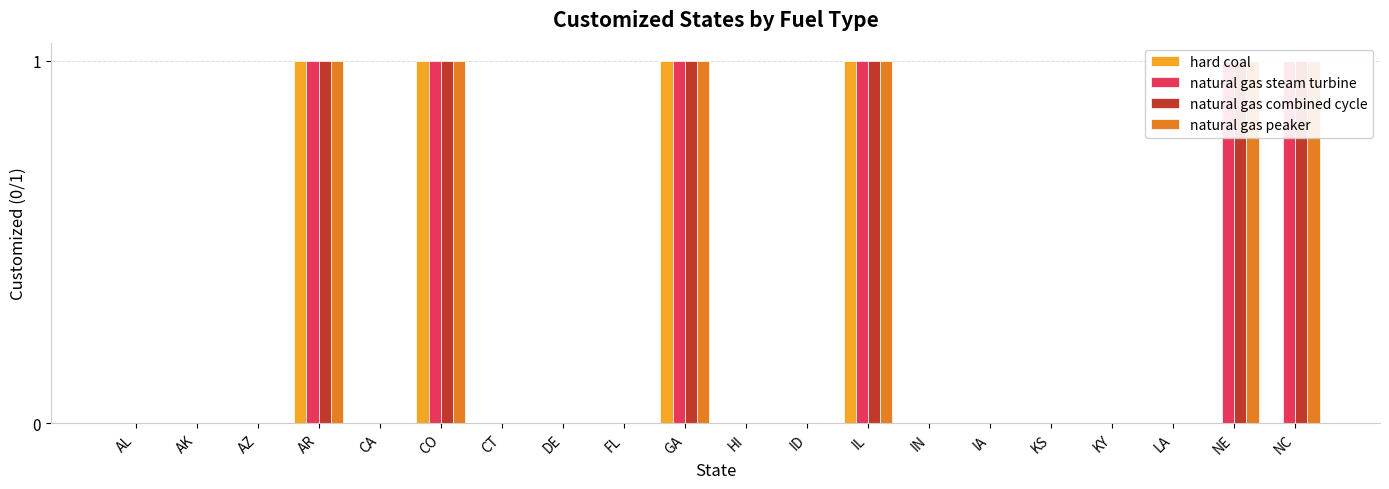

Are the bars grouped side by side (vs. stacked)?

Yes